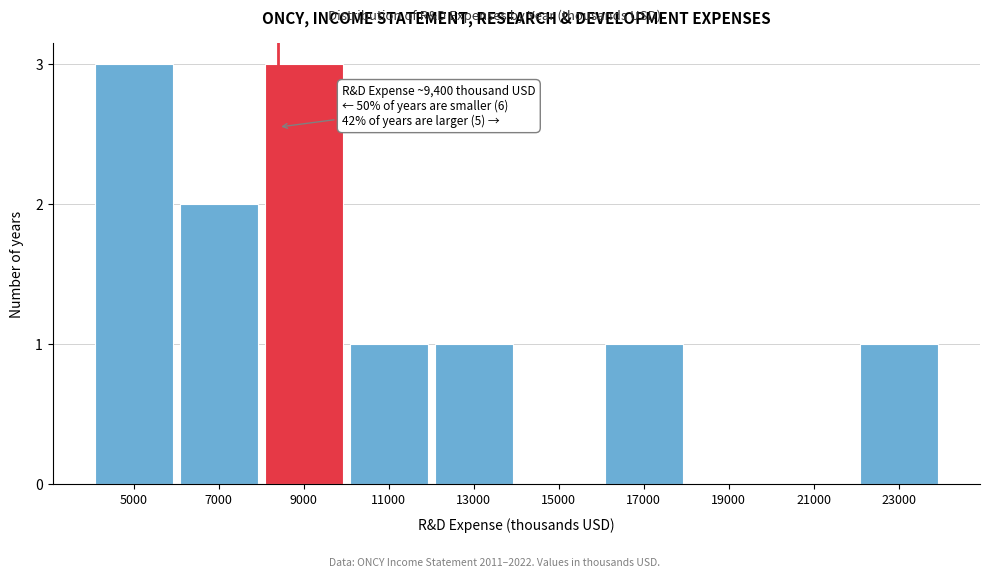

Reading left to right, extract all data points from this chart.

5000=3	7000=2	9000=3	11000=1	13000=1	15000=0	17000=1	19000=0	21000=0	23000=1